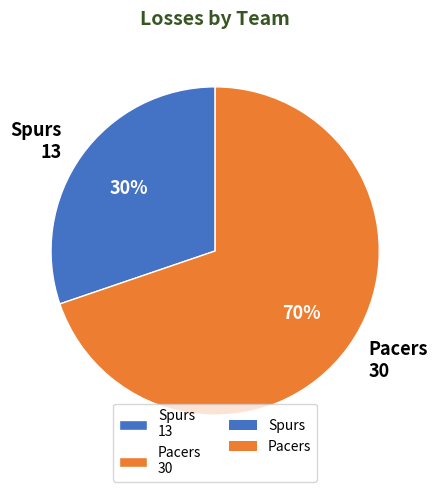

What percentage is the Pacers 30 slice, to the nearest percent?

70%